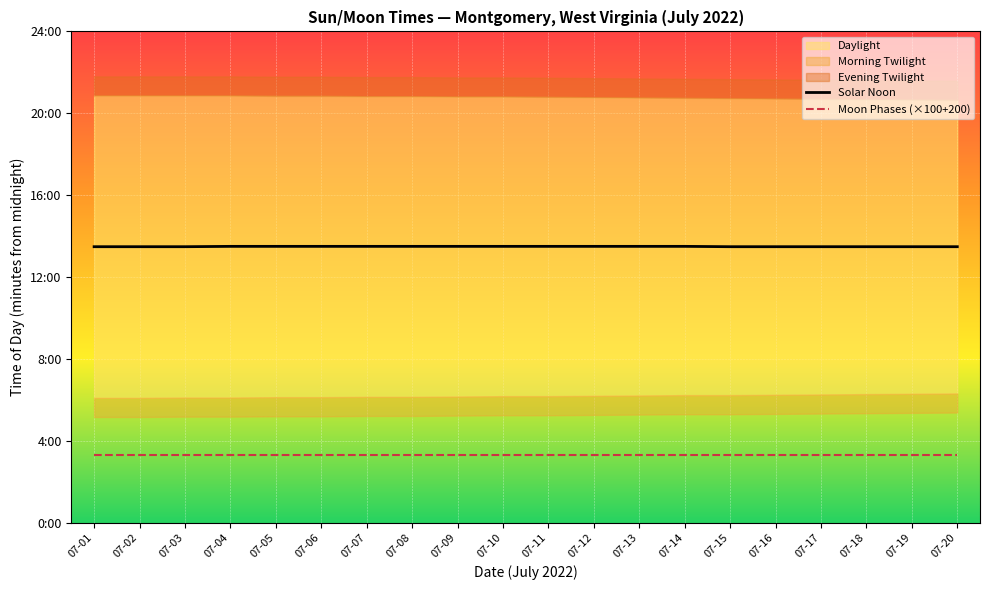

True or false: Solar Noon has a value of 1254 at 07-08.

False